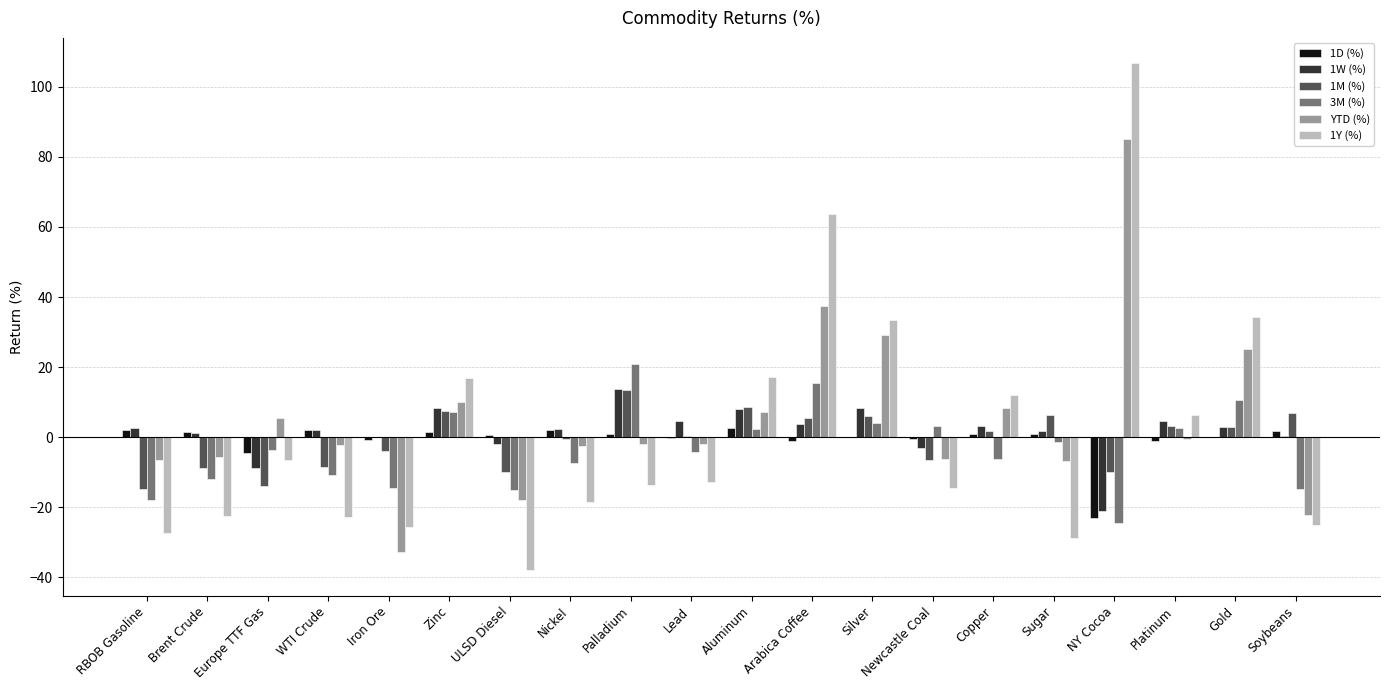

Which series has the widest spread of values?

1Y (%)